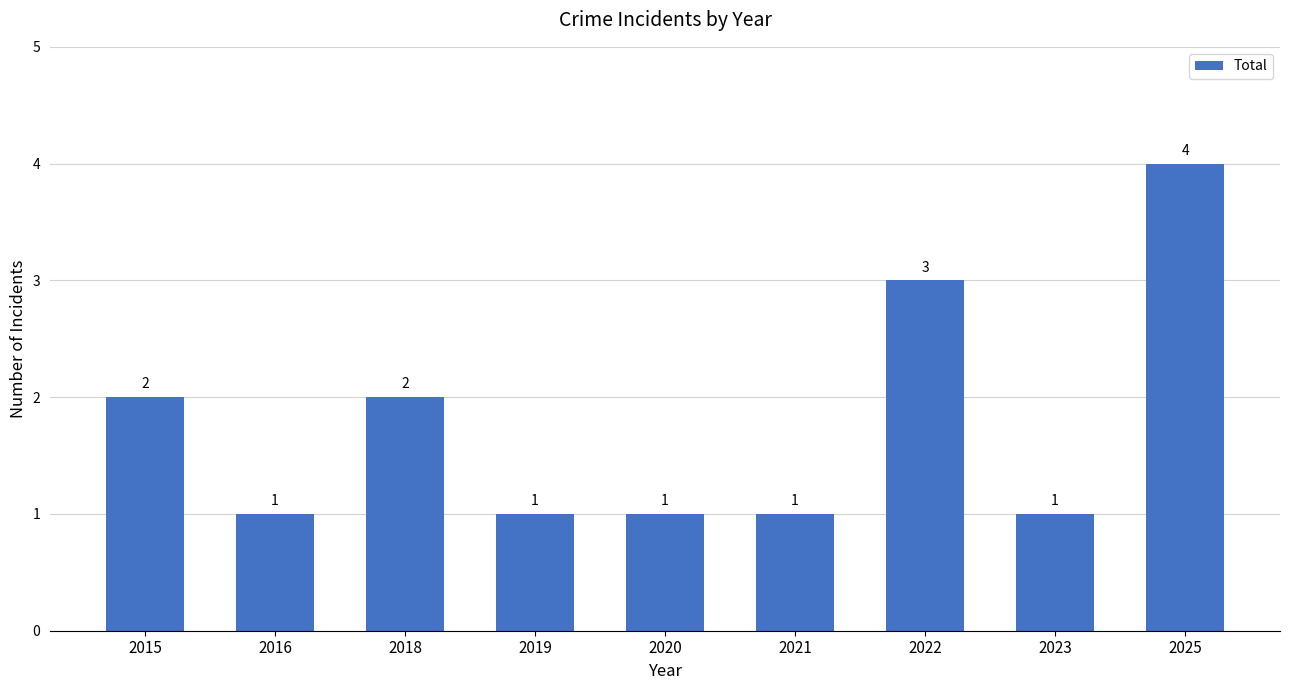

How many data points does each series have?

9